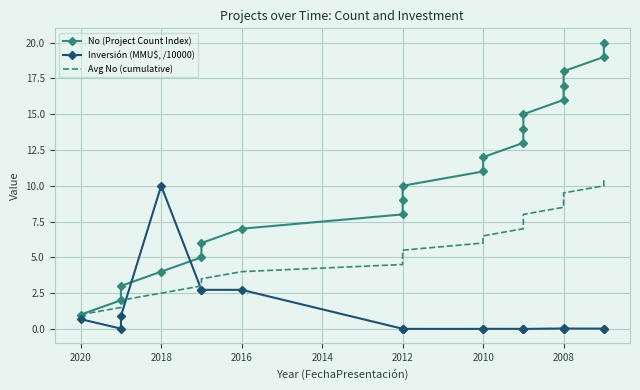

Rank the series at 2008 from lowest to highest value.

Inversión (MMU$, /10000), Avg No (cumulative), No (Project Count Index)